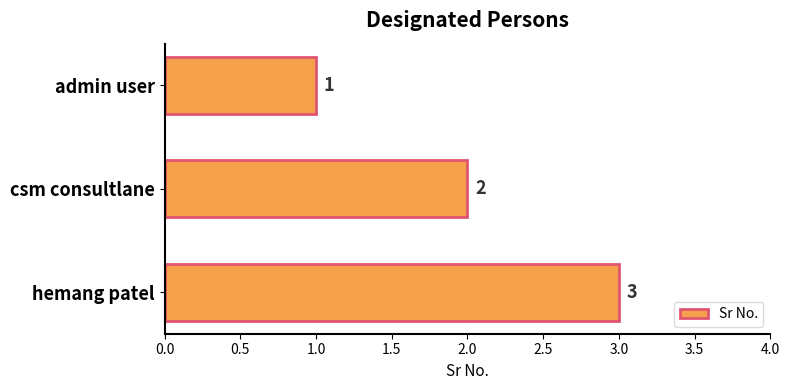

What position from the bottom is admin user?

3